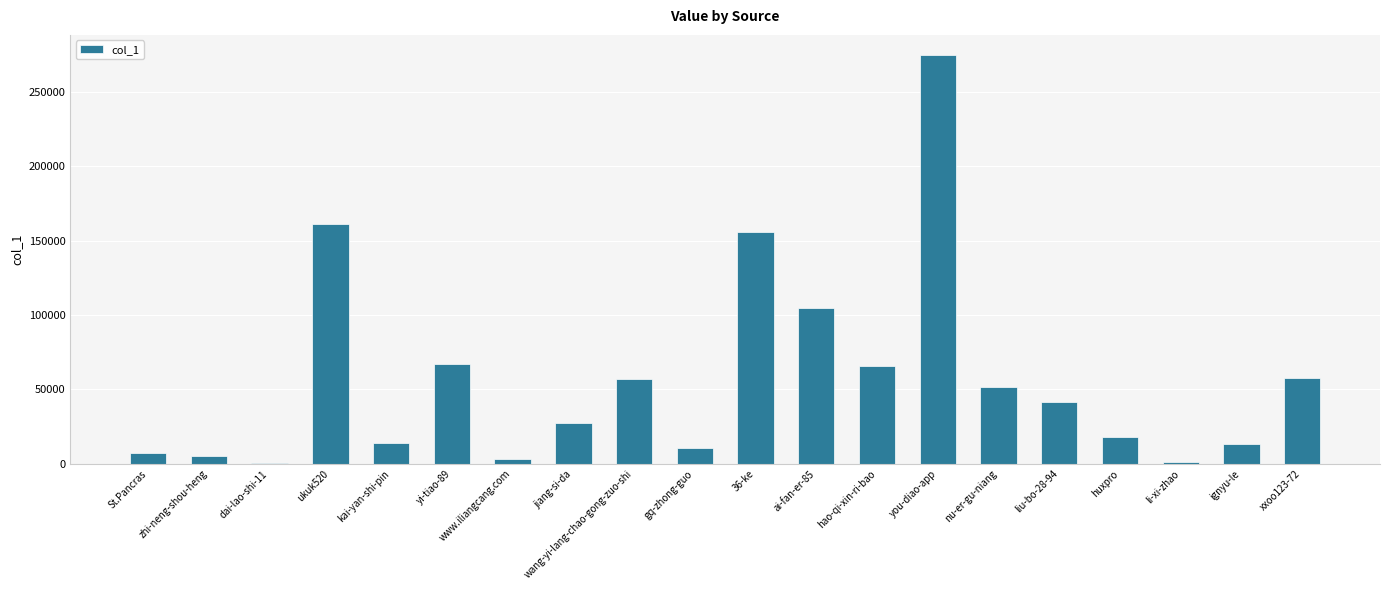

What is the sum of all values?

1137903